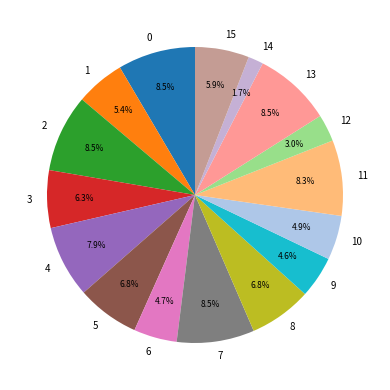

What is the smallest slice in the pie chart?

14